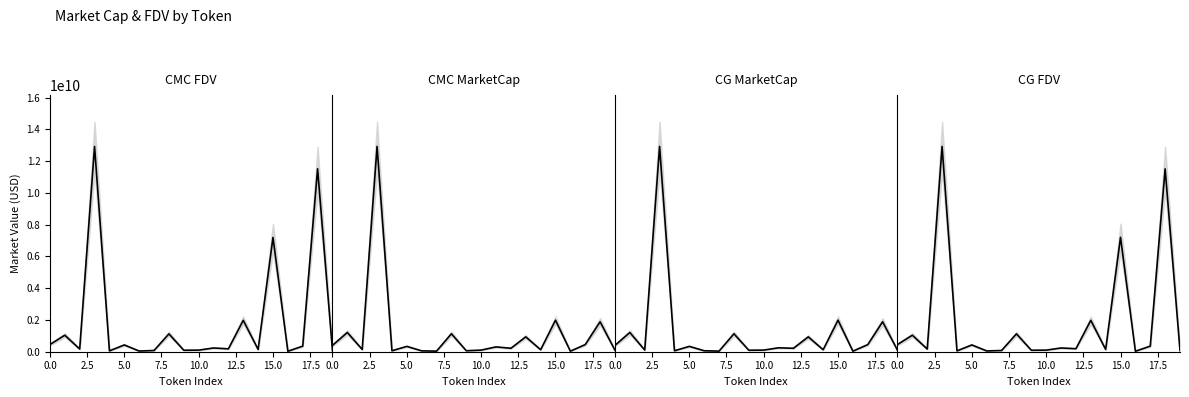

Count the number of data series in this chart.

4